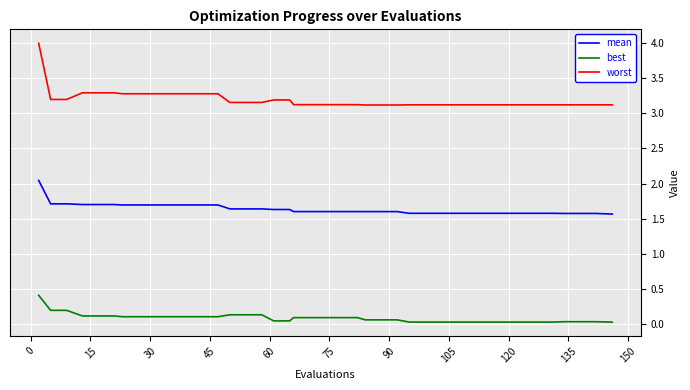

What is the minimum value for mean?

1.6